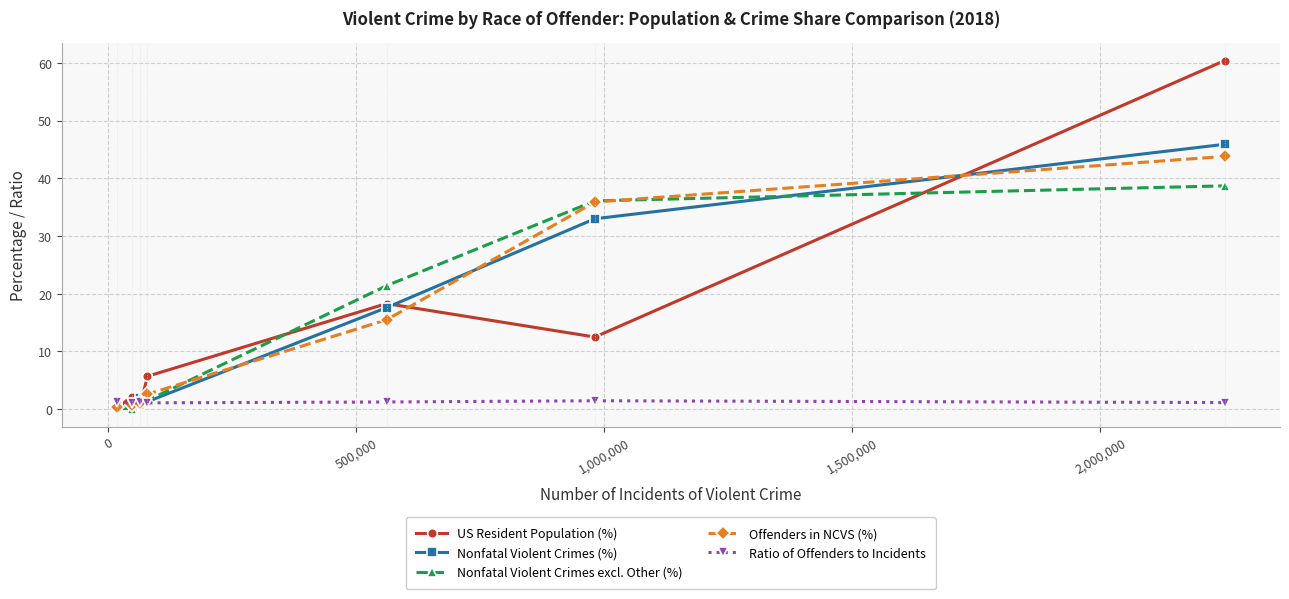

How many series are shown in this chart?

5